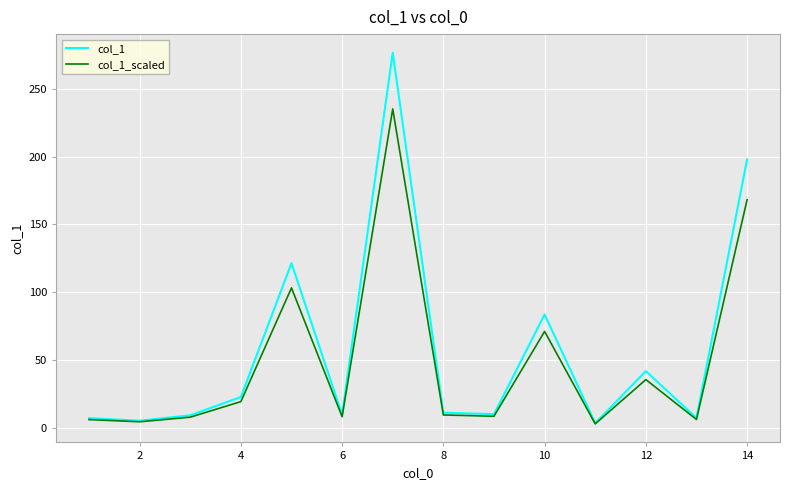

Which series has the widest spread of values?

col_1